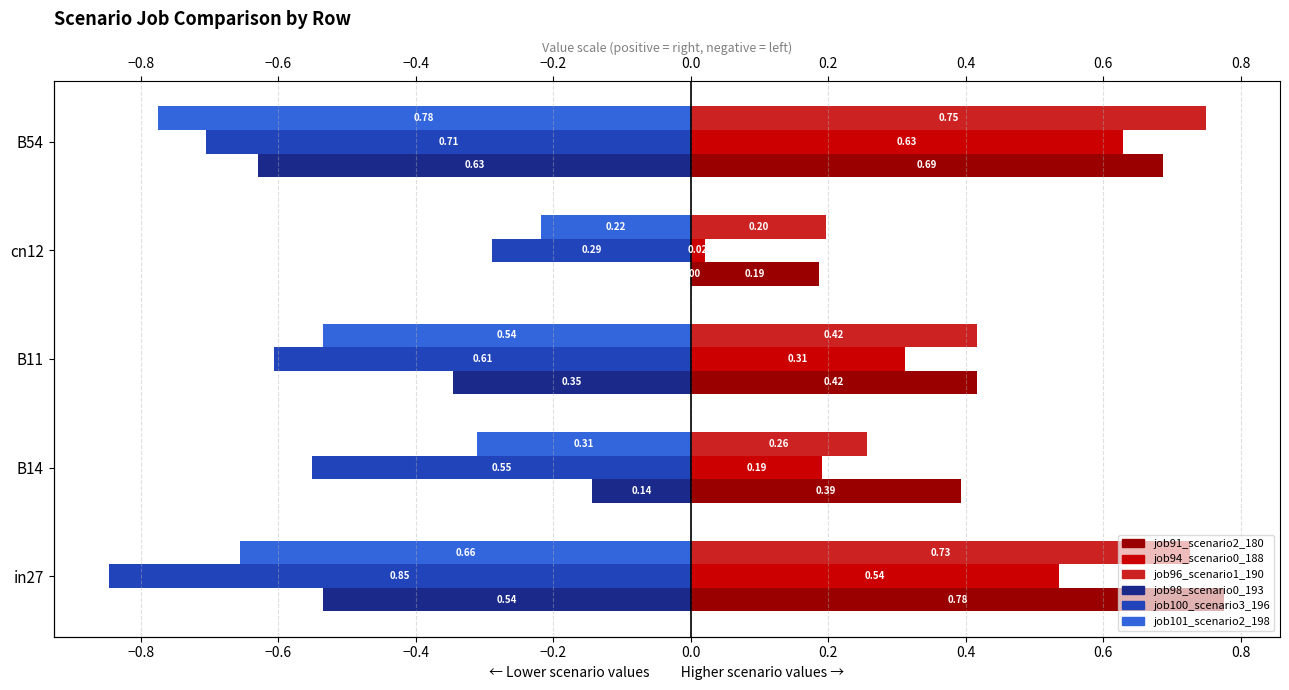

Count the job91_scenario2_180 values in the range 0 to 1.

5